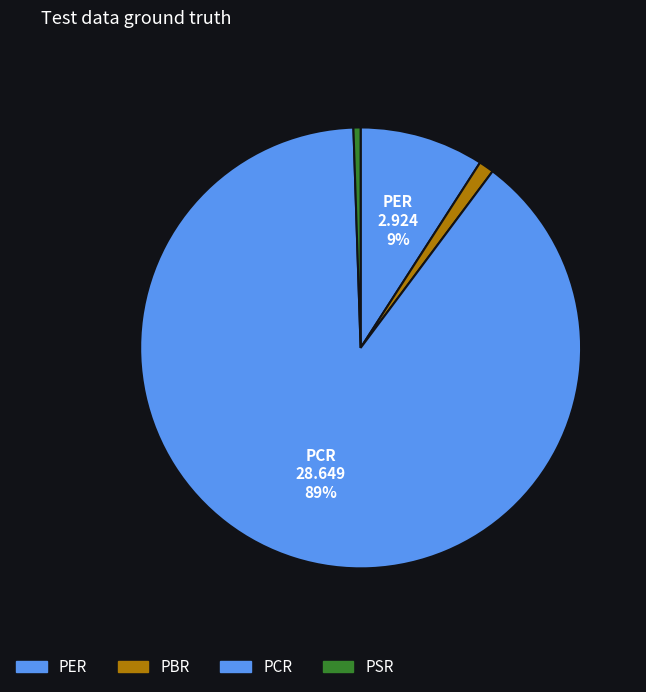

How many slices are in this pie chart?

4